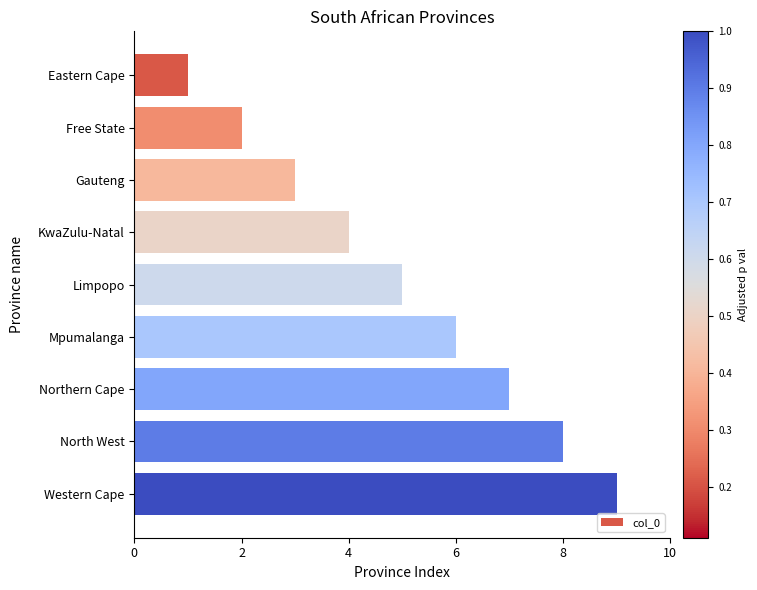

What is the minimum value shown in the chart?

1